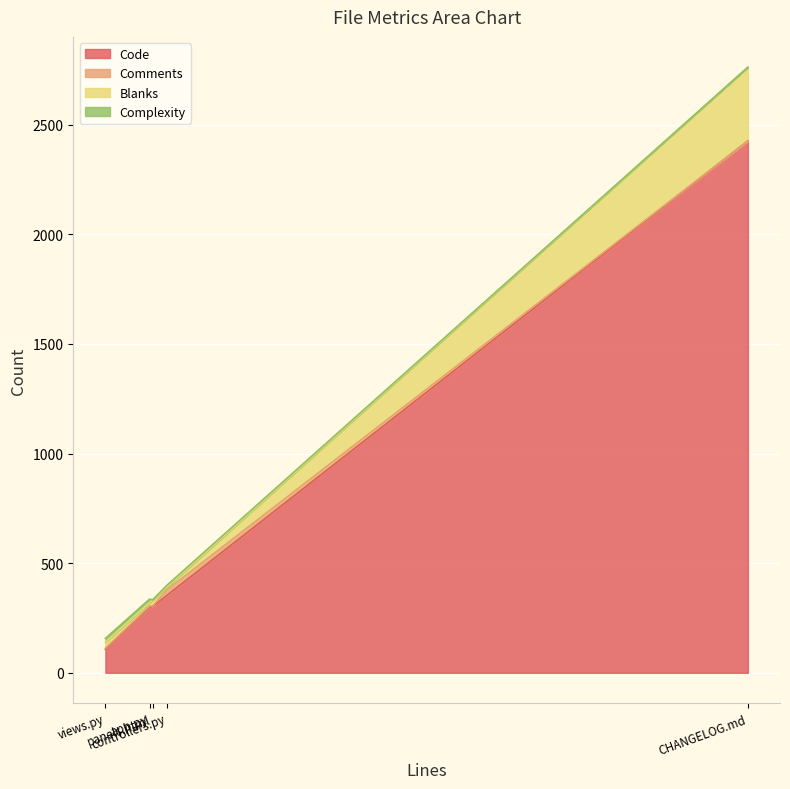

True or false: Blanks has a value of 157 at panels.html.

False